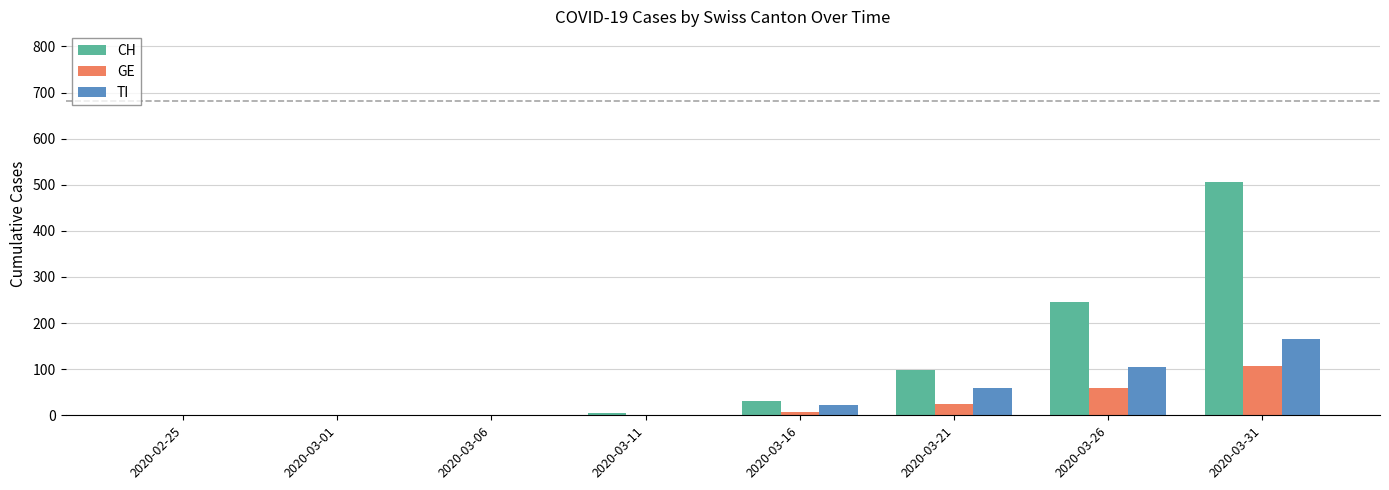

Between 2020-03-06 and 2020-03-26, which series saw the biggest shift?

CH